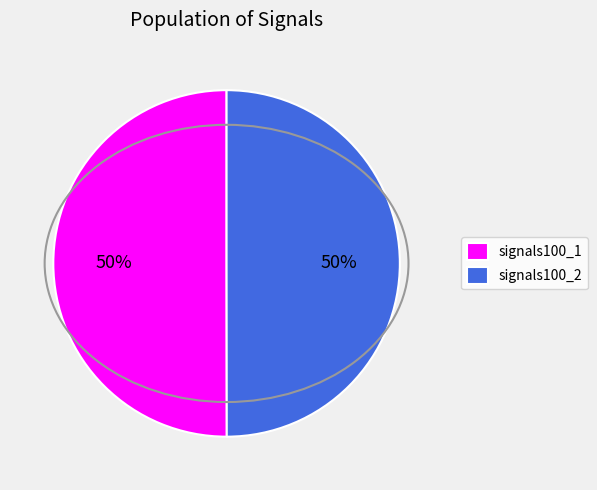

Is the sum of signals100_2 and signals100_1 greater than half?

Yes